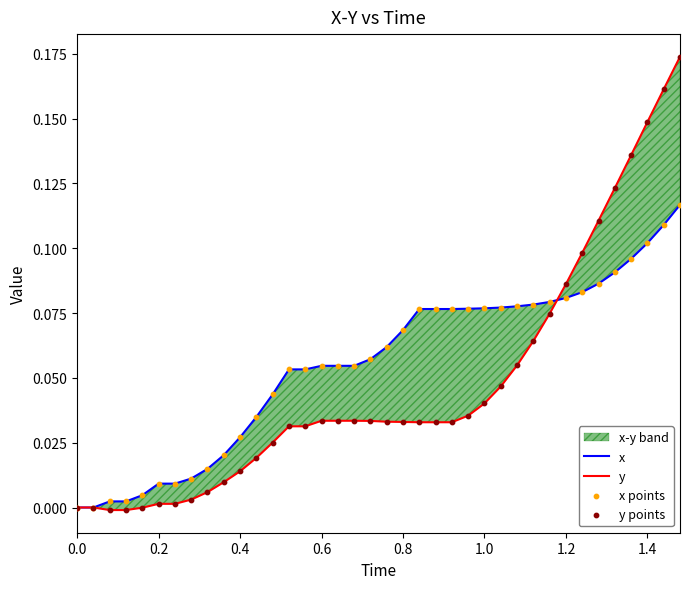

At how many categories does at least one series exceed 0?

36